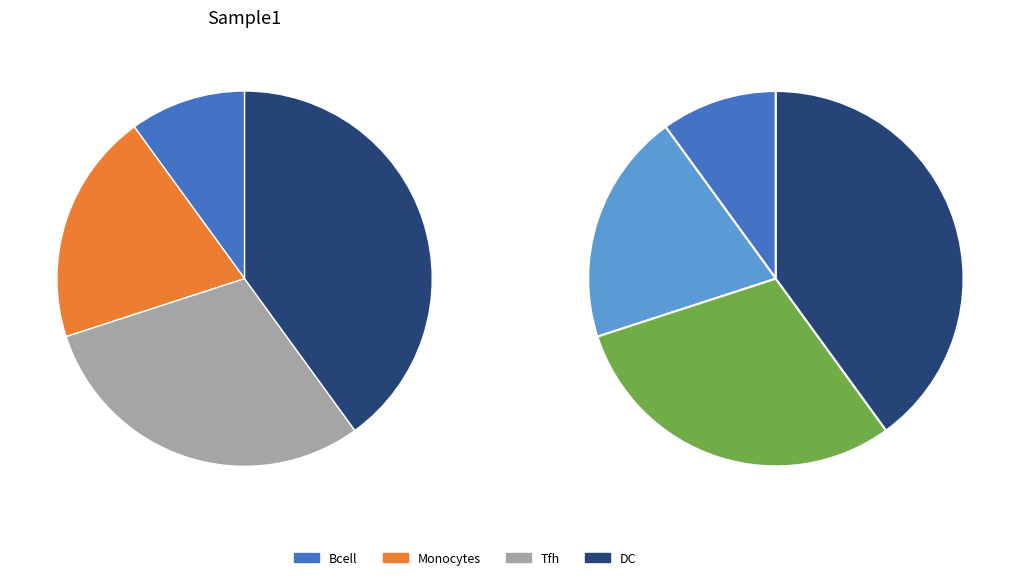

To the nearest percent, what is the difference between the largest and smallest slice percentages?

30%